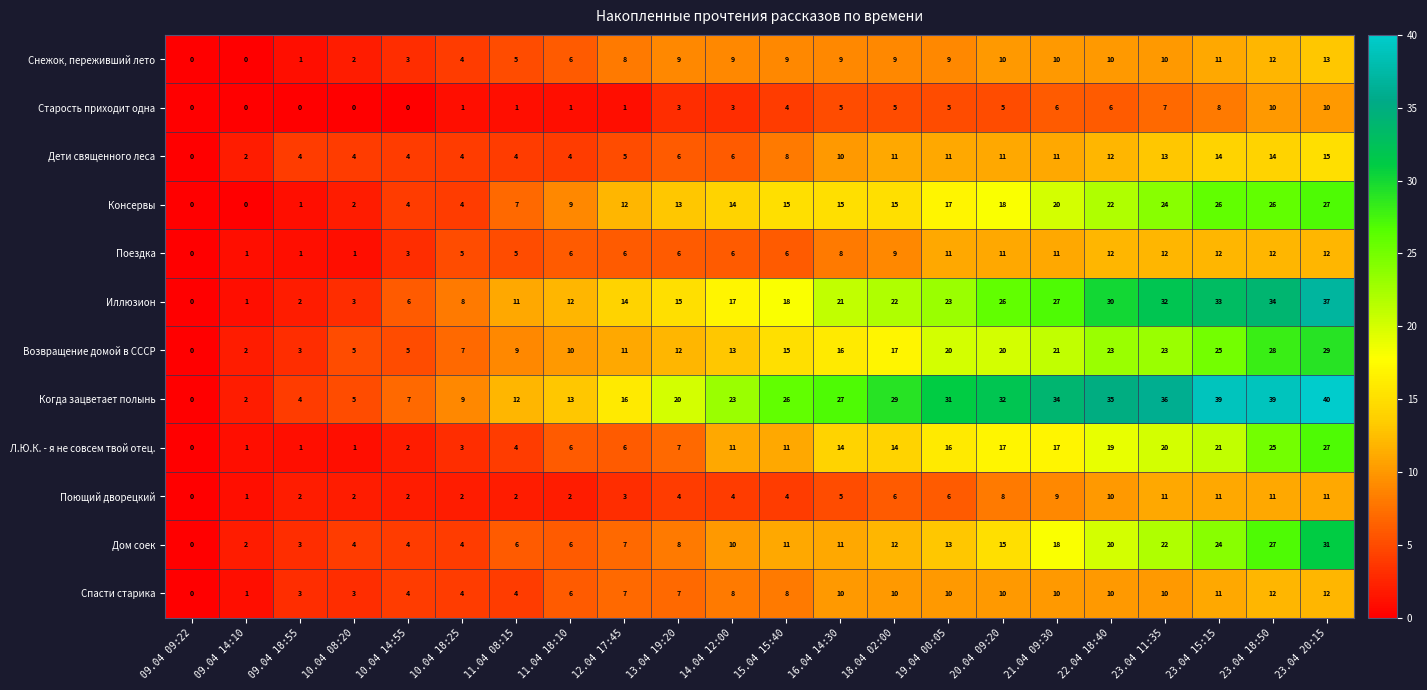

Is it true that Дети священного леса equals 4 at 11.04 18:10?

True